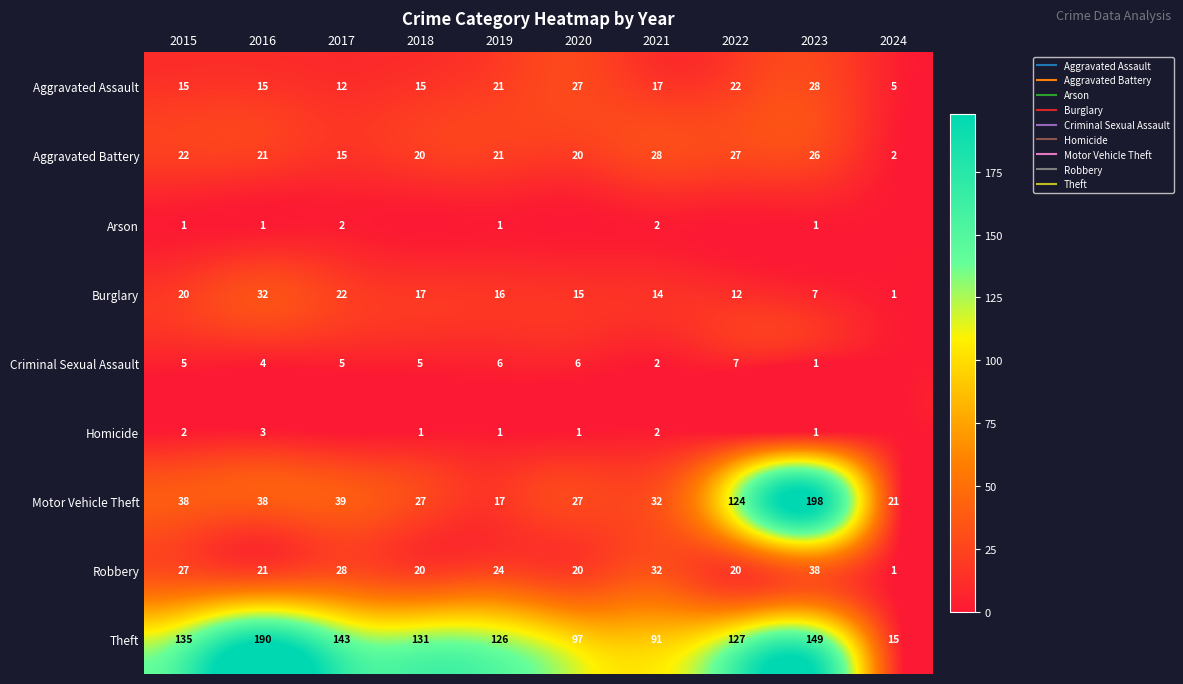

Is it true that Robbery equals 27 at 2015?

True